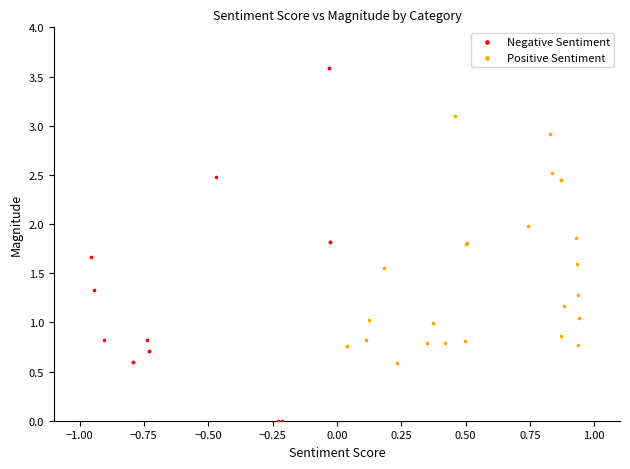

Which series contains the lowest Y value?

Negative Sentiment